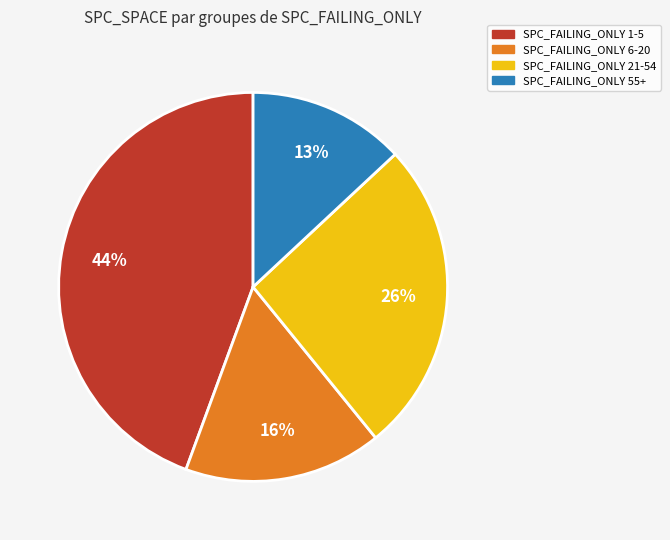

What is the smallest slice in the pie chart?

SPC_FAILING_ONLY 55+